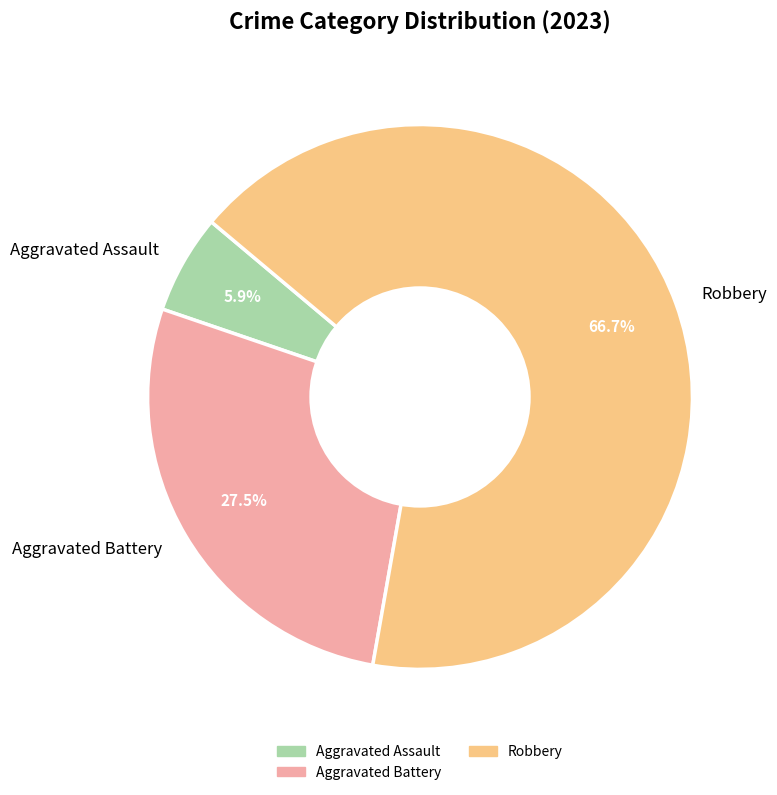

Does Aggravated Battery represent more than half of the total?

No